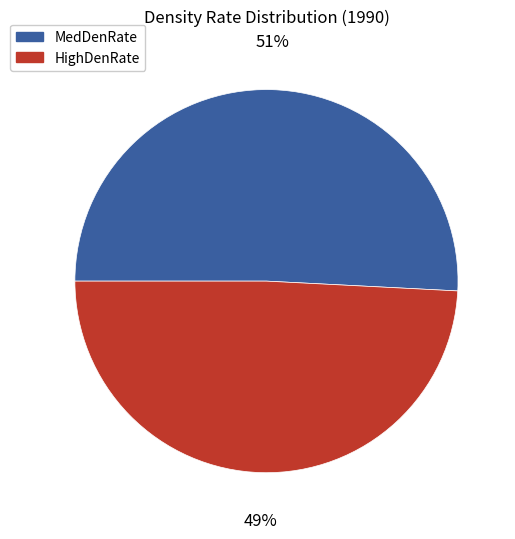

Is there a majority slice in this chart?

Yes